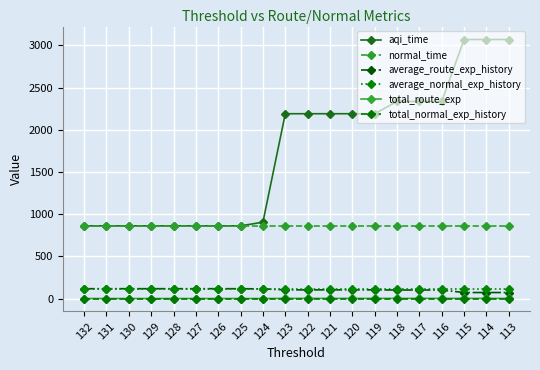

What is the highest value of the average_route_exp_history series?

117.7